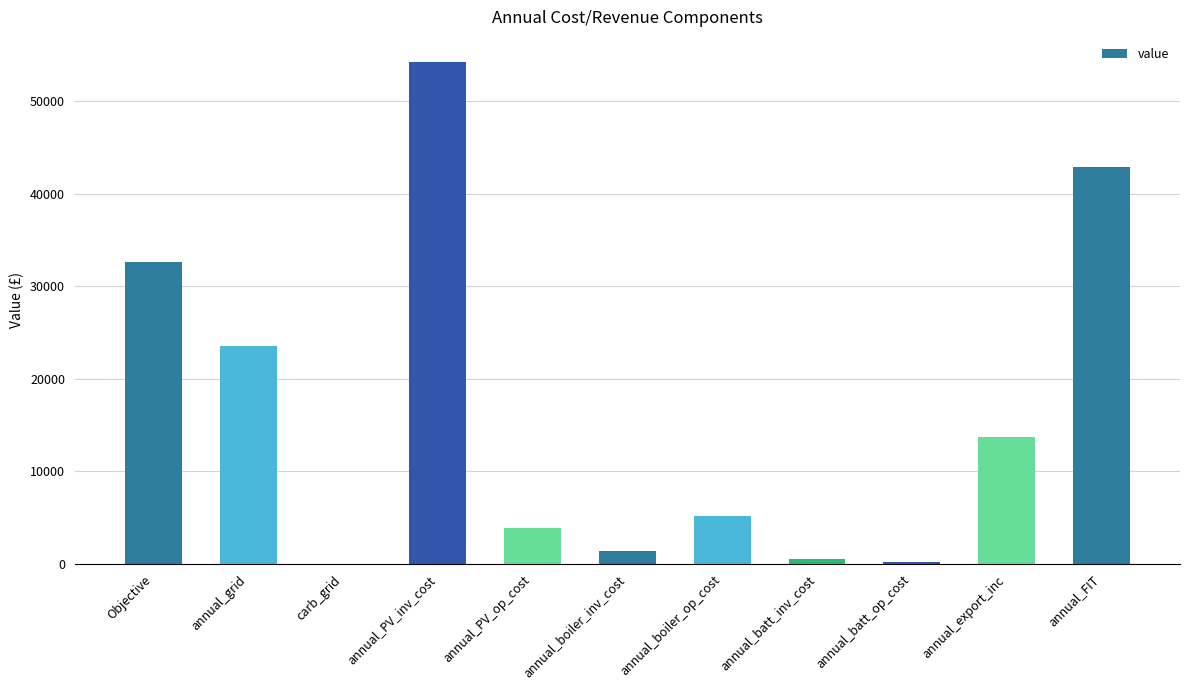

Which has a higher value, Objective or carb_grid?

Objective